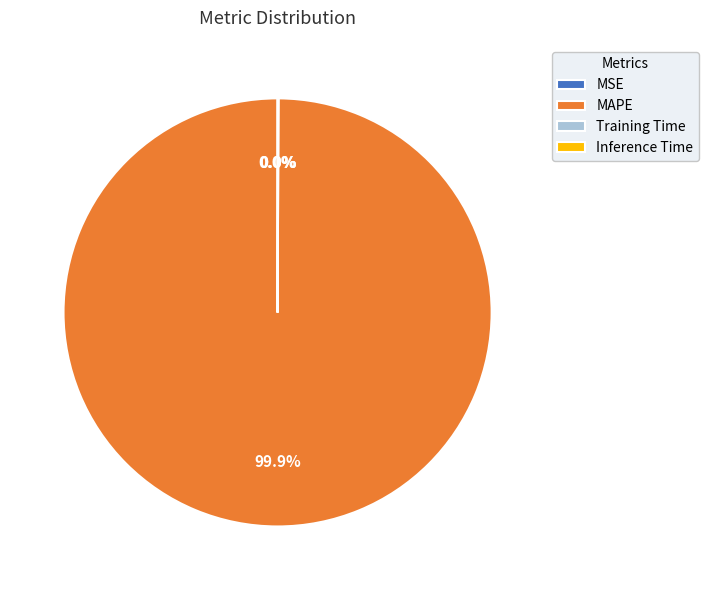

What is the largest slice in the pie chart?

MAPE